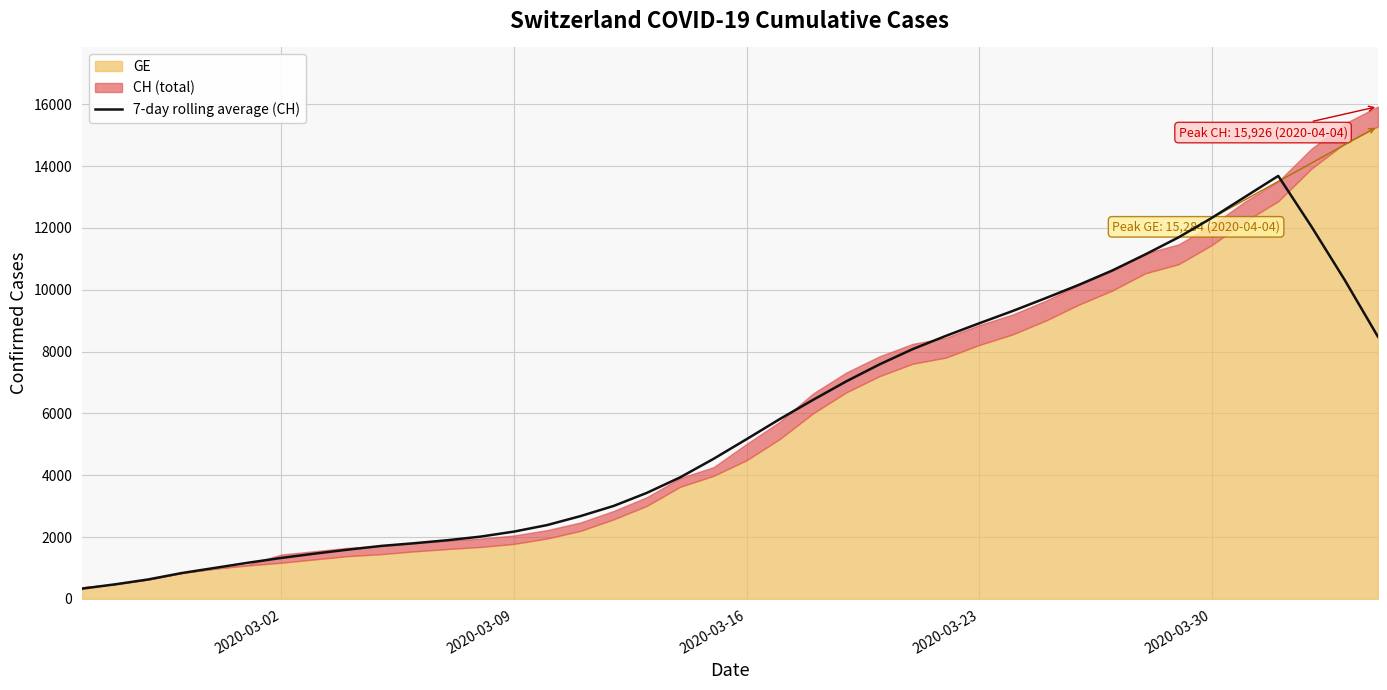

How many lines are shown in the chart?

1